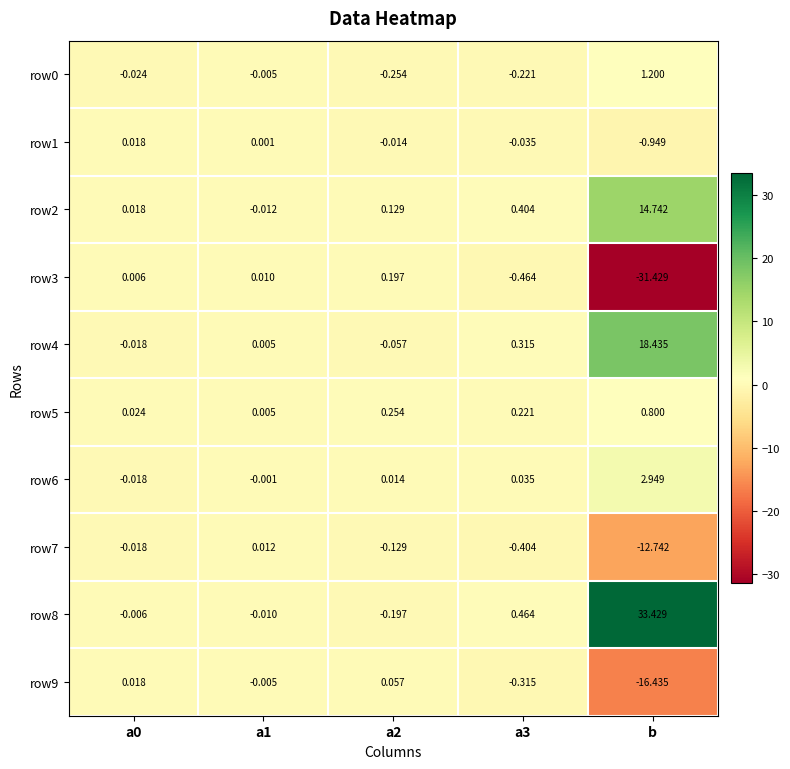

Is the value of row2 at a3 greater than the value of row1 at b?

Yes